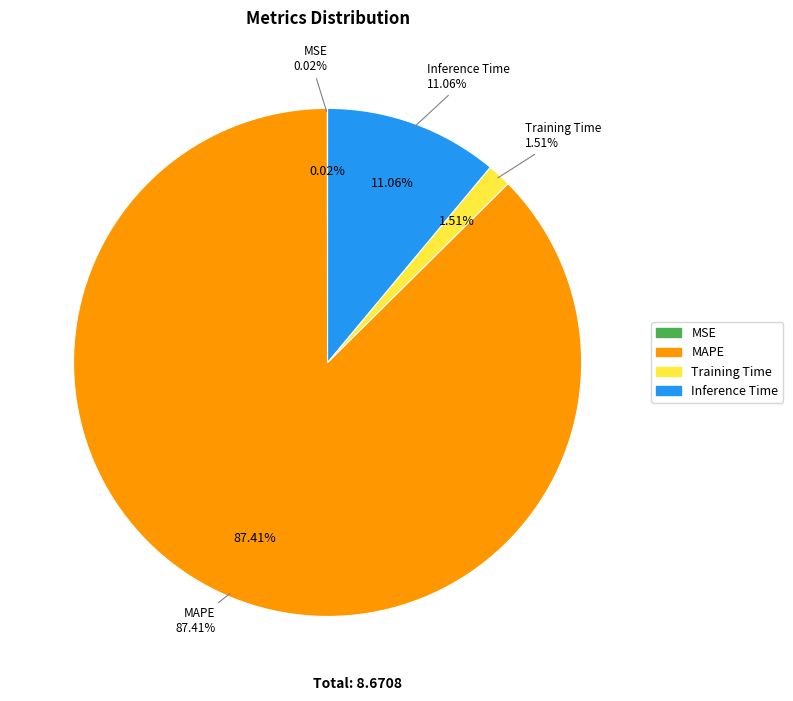

Which slice is the smallest?

MSE